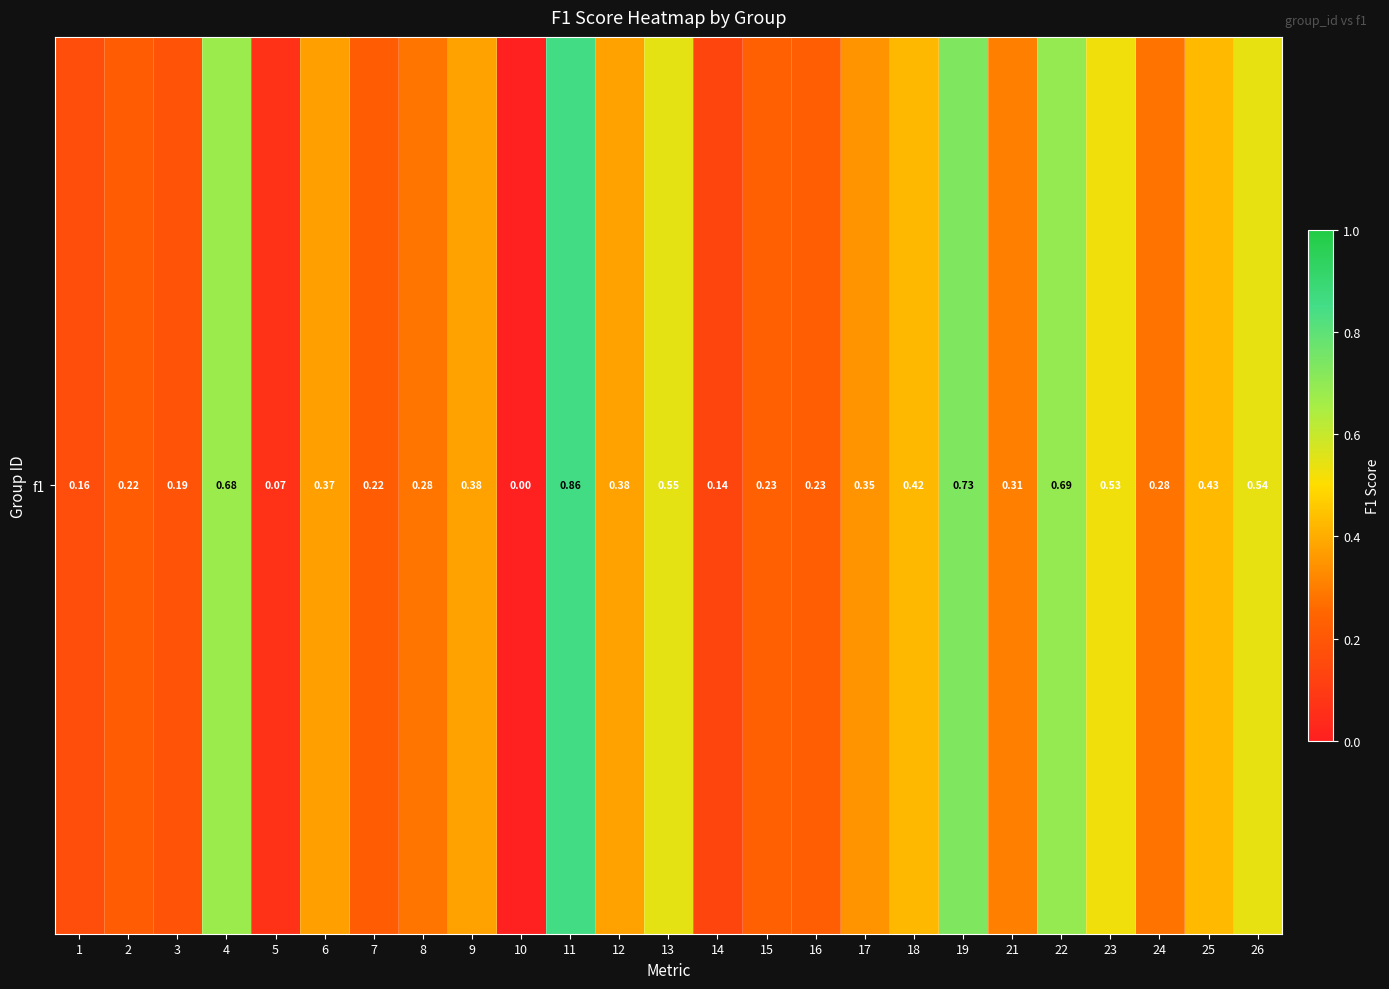

What is the change in value from 10 to 19?

+0.7